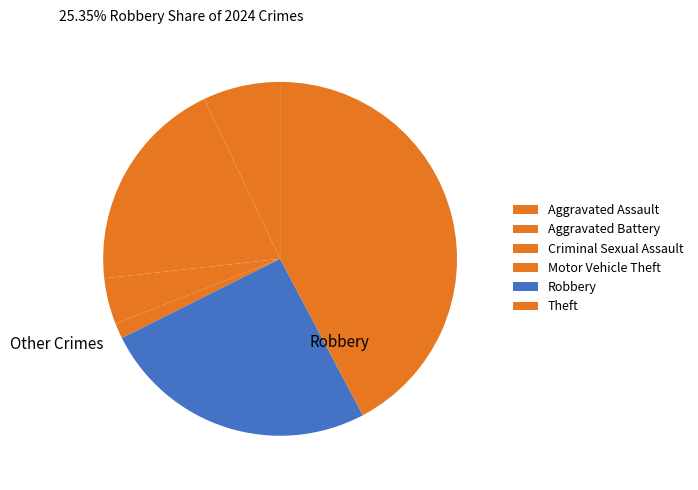

To the nearest percent, what percentage of the pie is Motor Vehicle Theft?

1%